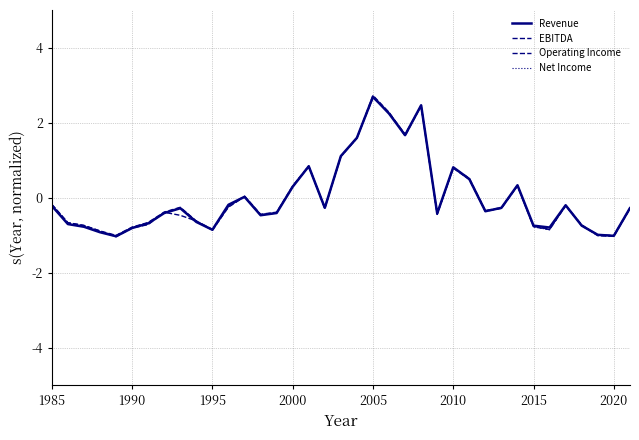

Which category has the highest value in the Net Income series?

2005